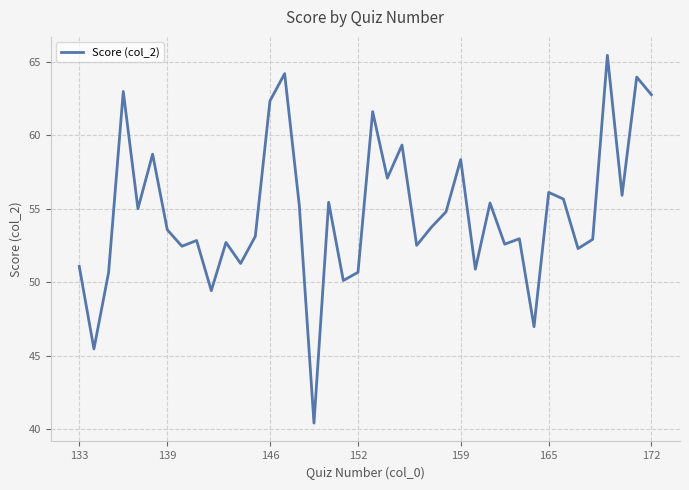

What is the minimum value shown in the chart?

40.4